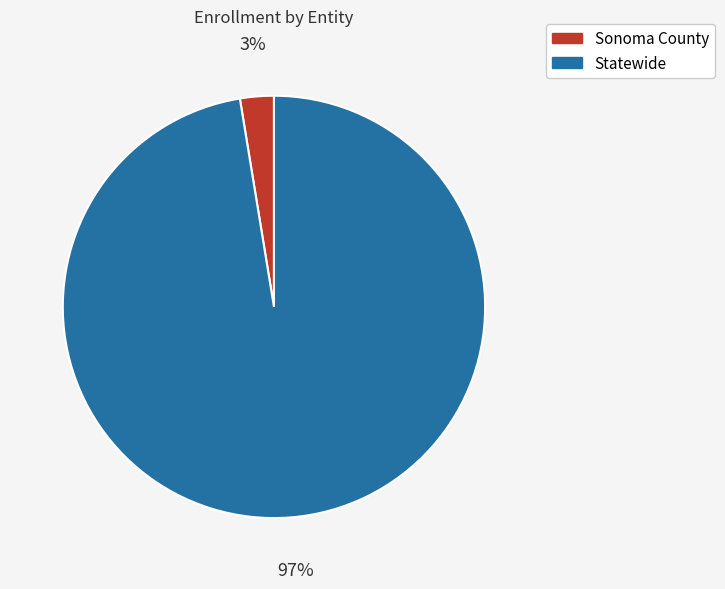

Which slice is the largest?

Statewide